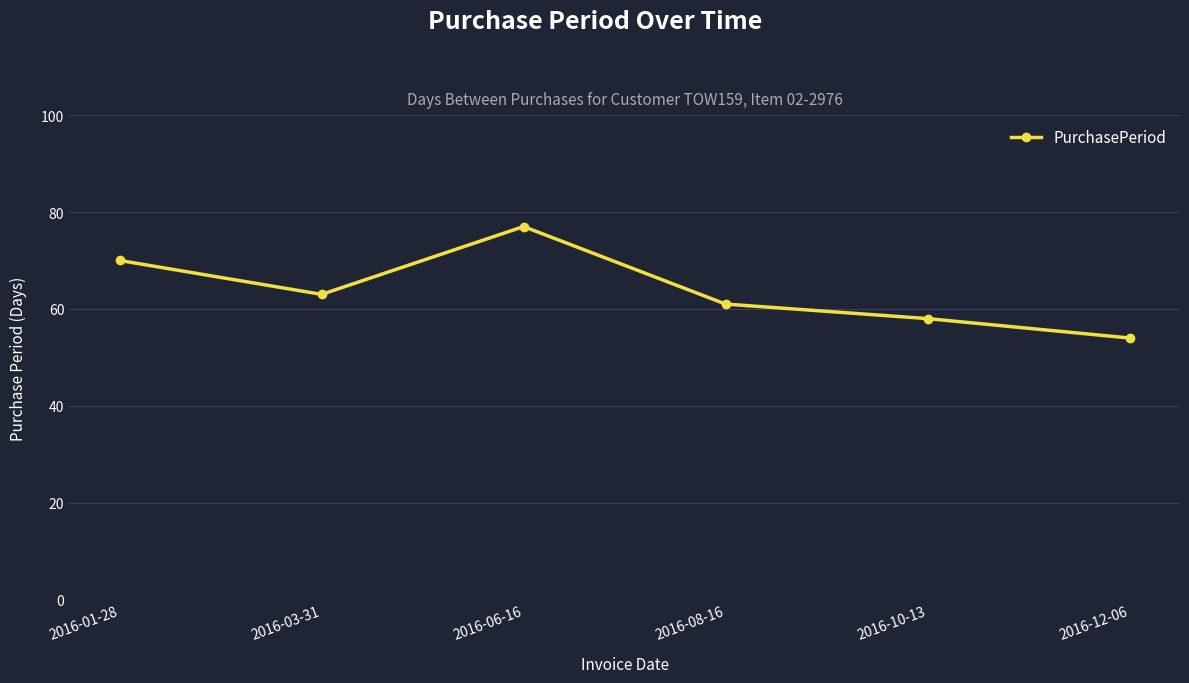

How many distinct data groups are displayed?

1